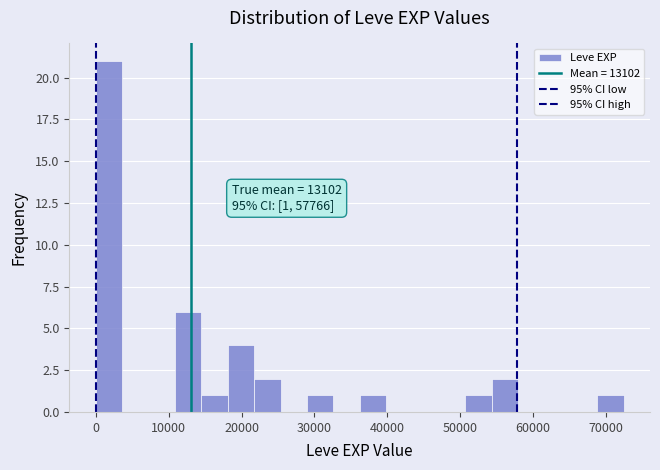

Read against the x-axis, roughly where is the centre of the tallest bar?

2000